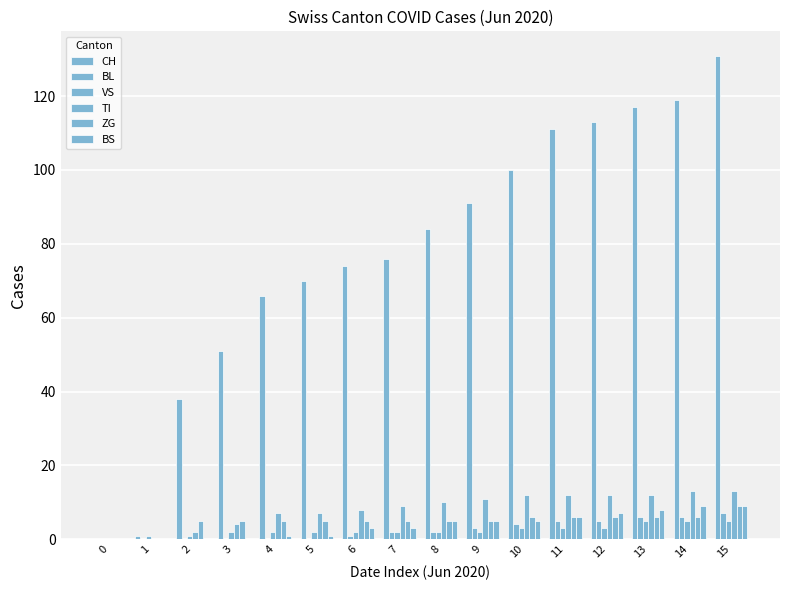

Reading right to left, what are all the values shown in this chart?

CH: 15=131	14=119	13=117	12=113	11=111	10=100	9=91	8=84	7=76	6=74	5=70	4=66	3=51	2=38	1=1	0=0
BL: 15=7	14=6	13=6	12=5	11=5	10=4	9=3	8=2	7=2	6=1	5=0	4=0	3=0	2=0	1=0	0=0
VS: 15=5	14=5	13=5	12=3	11=3	10=3	9=2	8=2	7=2	6=2	5=2	4=2	3=2	2=1	1=1	0=0
TI: 15=13	14=13	13=12	12=12	11=12	10=12	9=11	8=10	7=9	6=8	5=7	4=7	3=4	2=2	1=0	0=0
ZG: 15=9	14=6	13=6	12=6	11=6	10=6	9=5	8=5	7=5	6=5	5=5	4=5	3=5	2=5	1=0	0=0
BS: 15=9	14=9	13=8	12=7	11=6	10=5	9=5	8=5	7=3	6=3	5=1	4=1	3=0	2=0	1=0	0=0